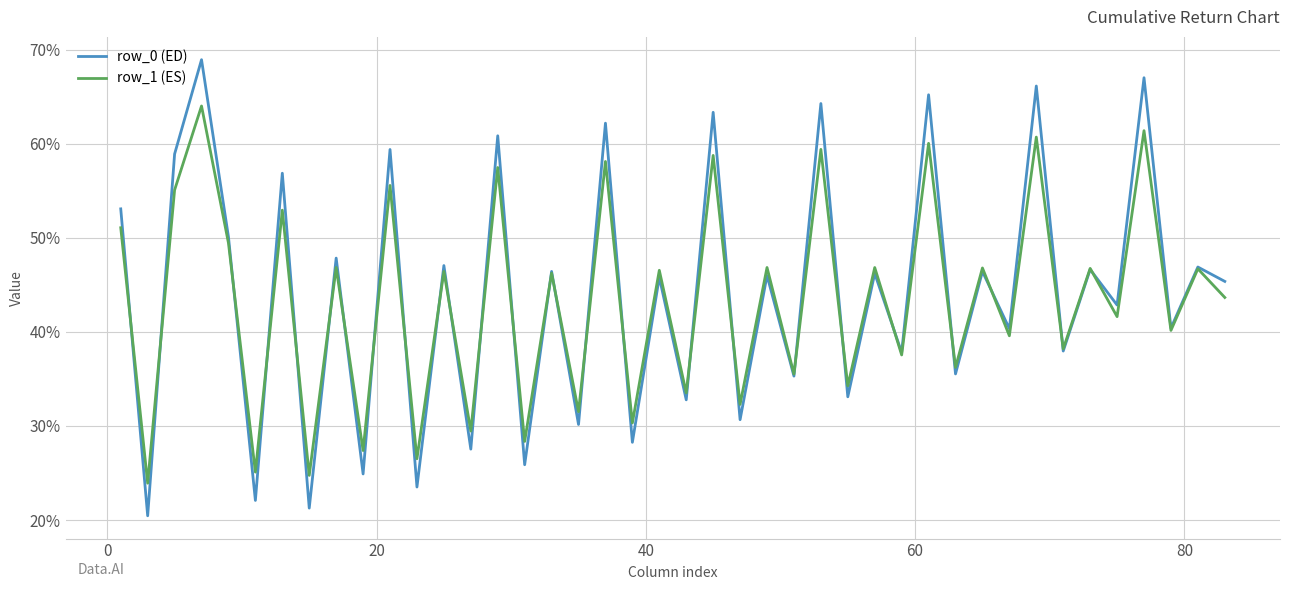

What is the greatest value displayed?

68.9